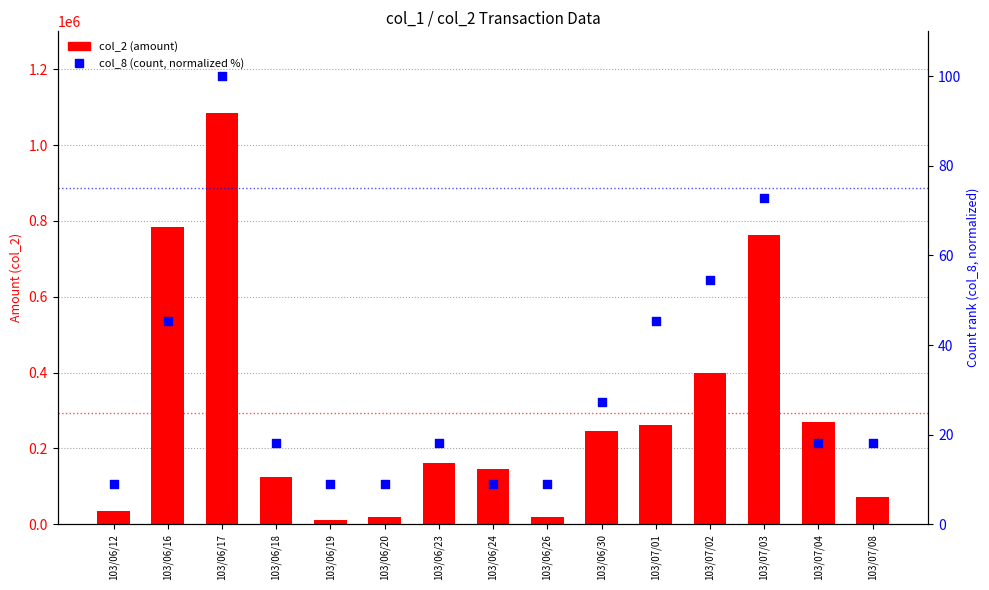

Which series reaches the maximum Y coordinate?

col_2 (amount)